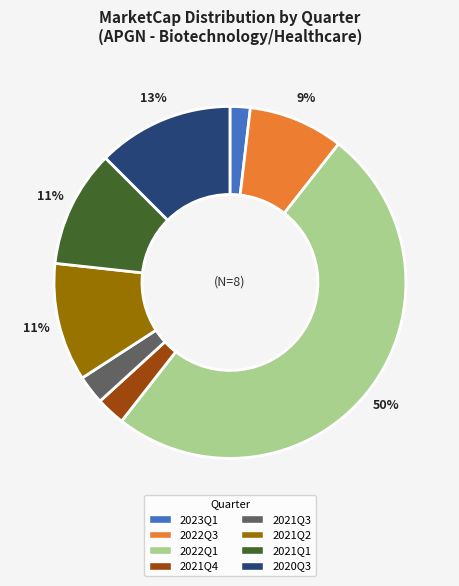

To the nearest percent, what is the difference between the 2023Q1 and 2020Q3 slice percentages?

11%